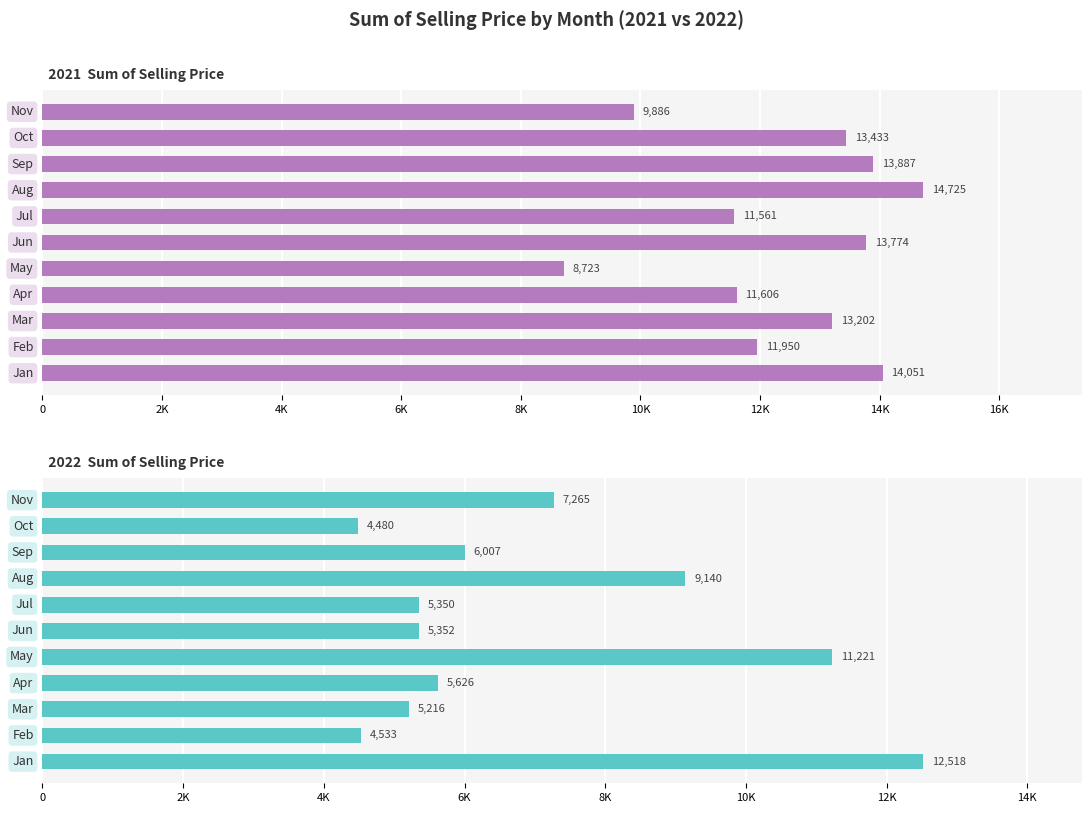

What value does the 2022 series have at May?

11221.0